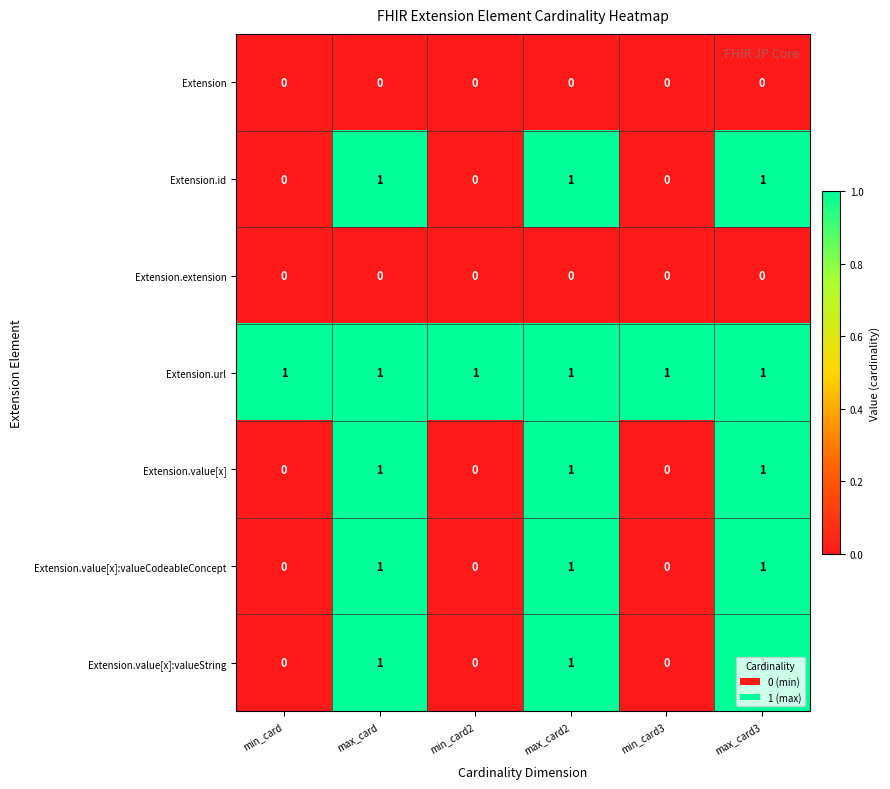

At how many categories does at least one series exceed 0?

6